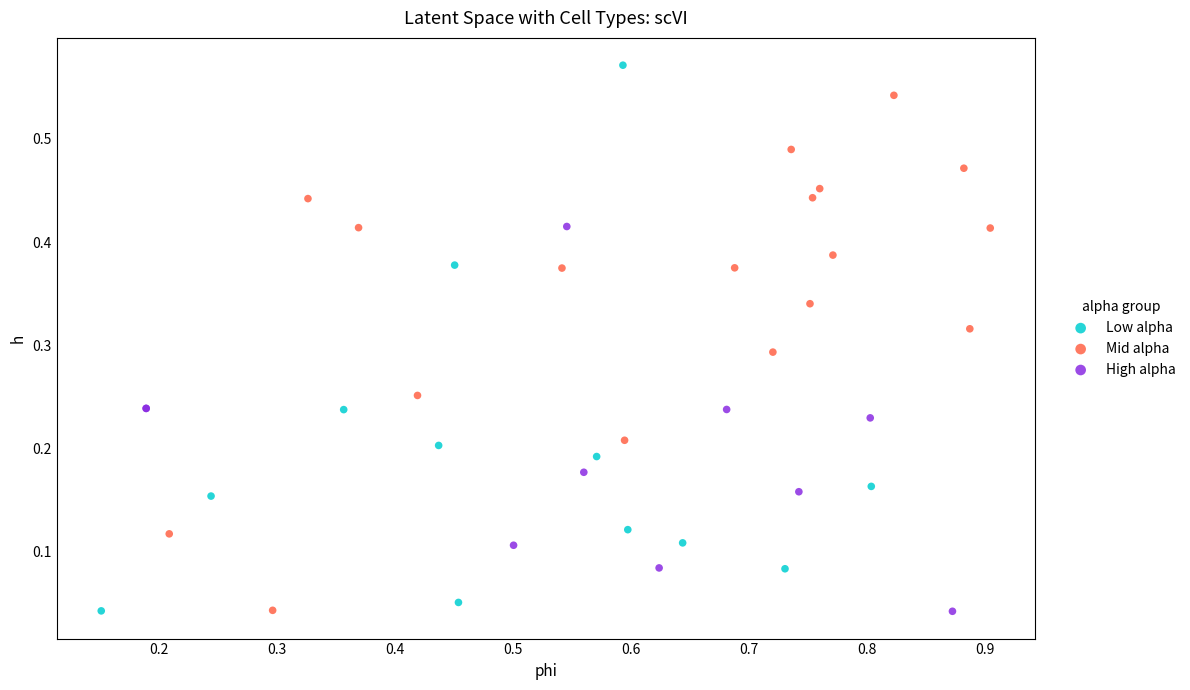

What are all the series names shown in the legend?

Low alpha, Mid alpha, High alpha